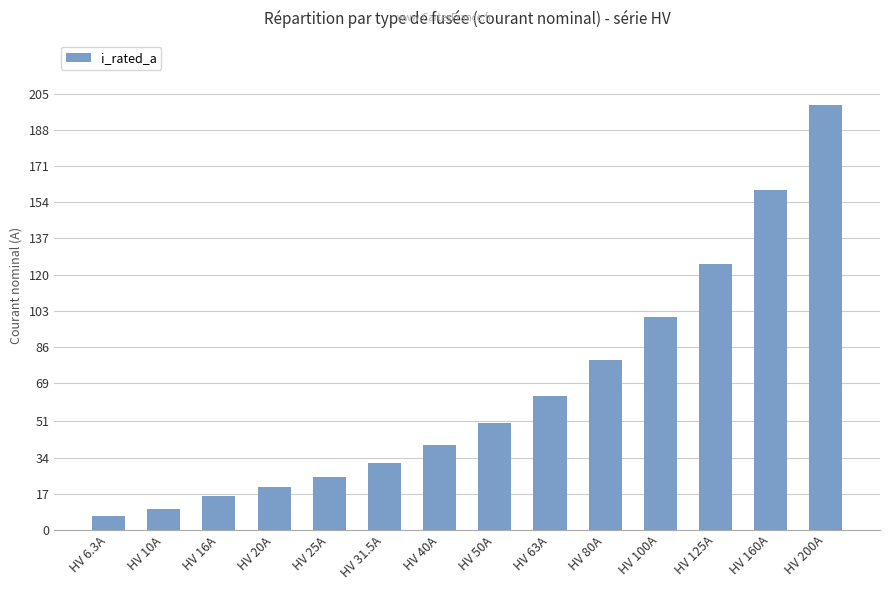

At which label is the value closest to 103?

HV 100A